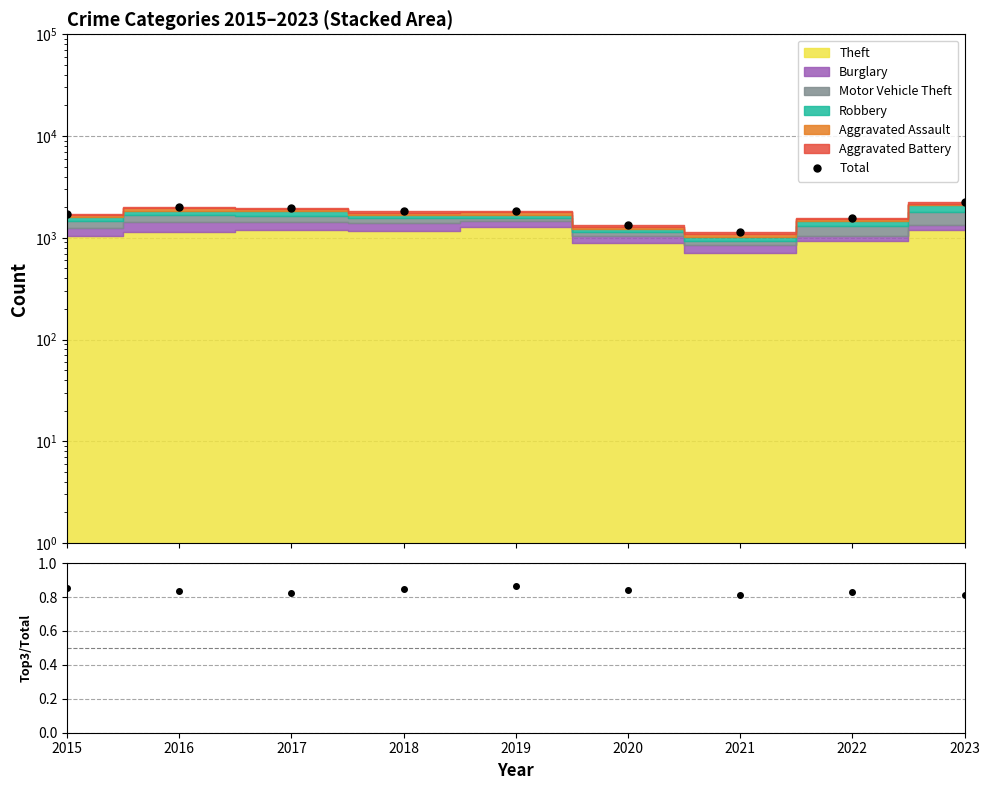

Rank the categories by value from highest to lowest.

2023, 2016, 2017, 2018, 2019, 2015, 2022, 2020, 2021